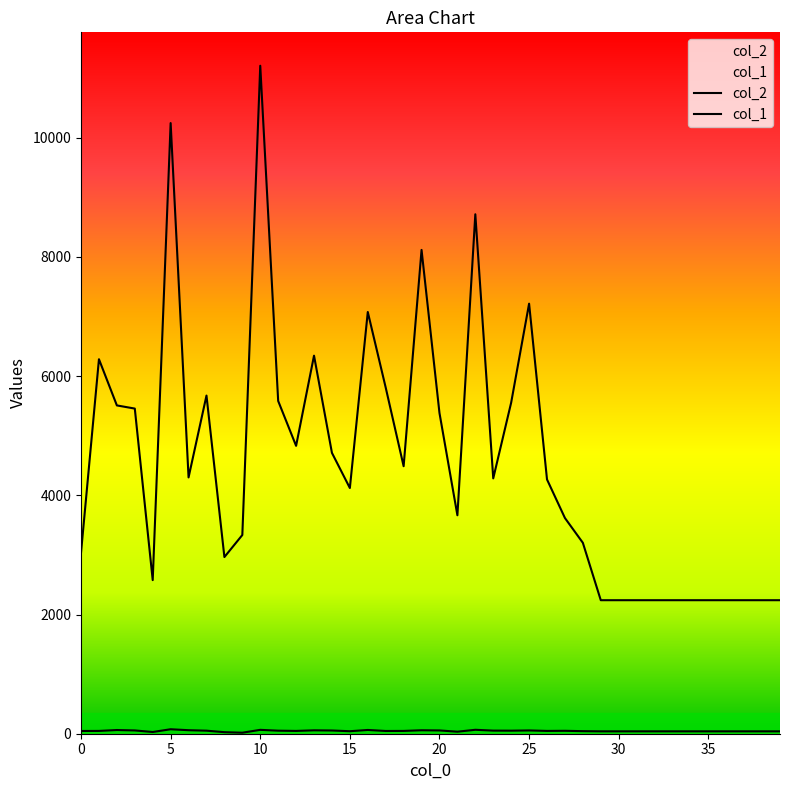

At which category does col_1 reach its first local valley?

20